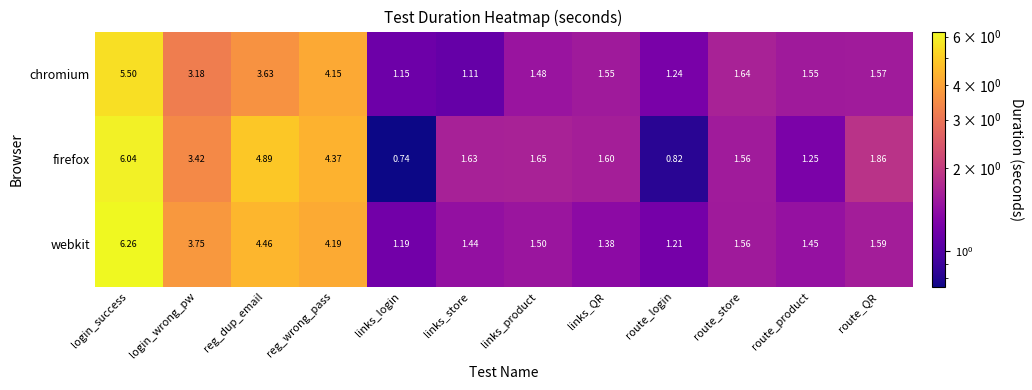

Where is firefox nearest to the value 3?

login_wrong_pw